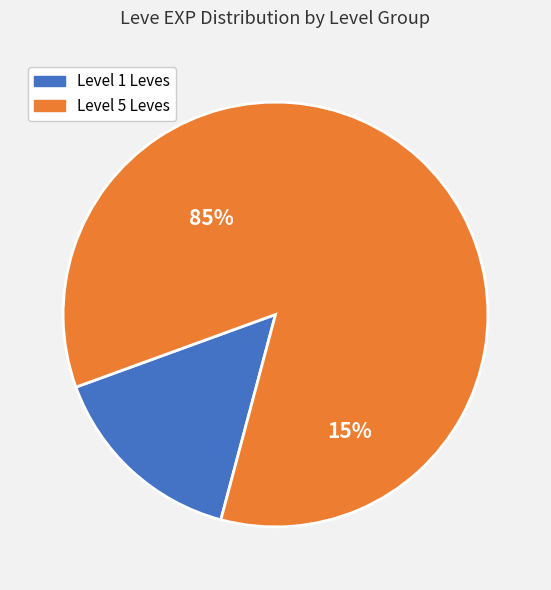

Is it true that Copper Ingot is 10% of the pie?

False